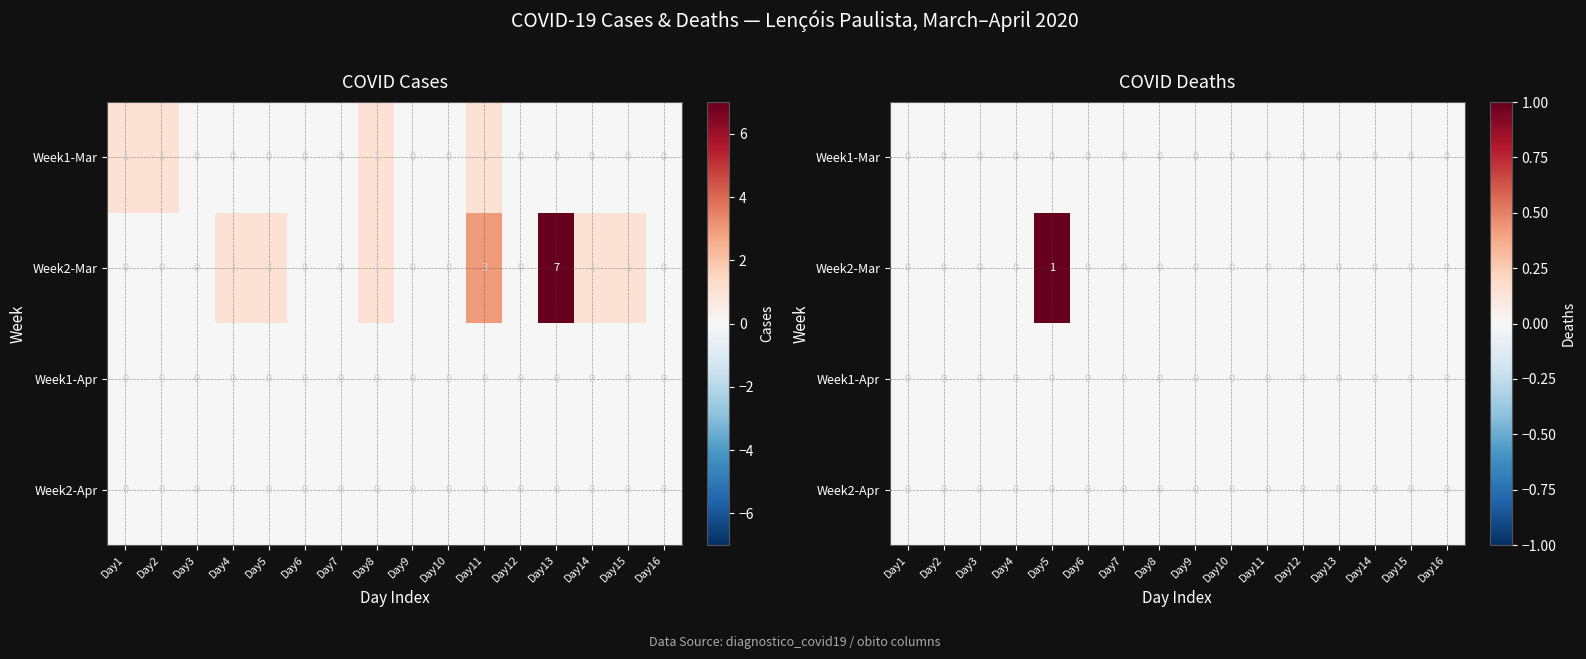

Which category has the lowest value across all series?

Day1